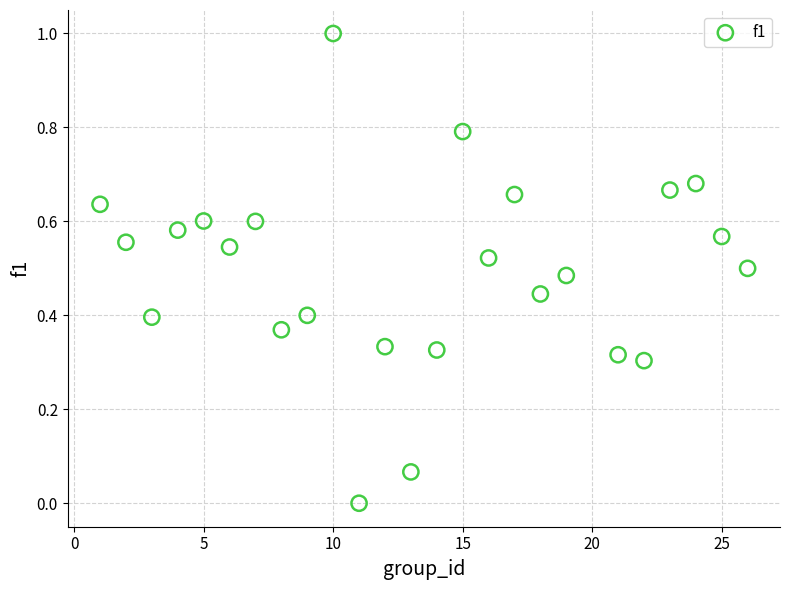

What is the range of X values (max minus min)?

25.0